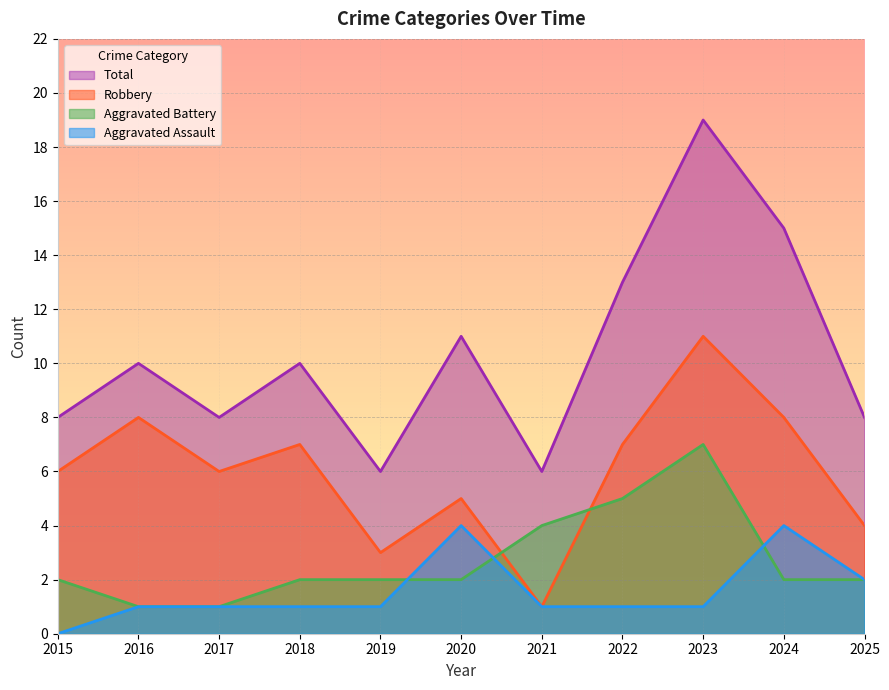

Which series has the widest spread of values?

Total